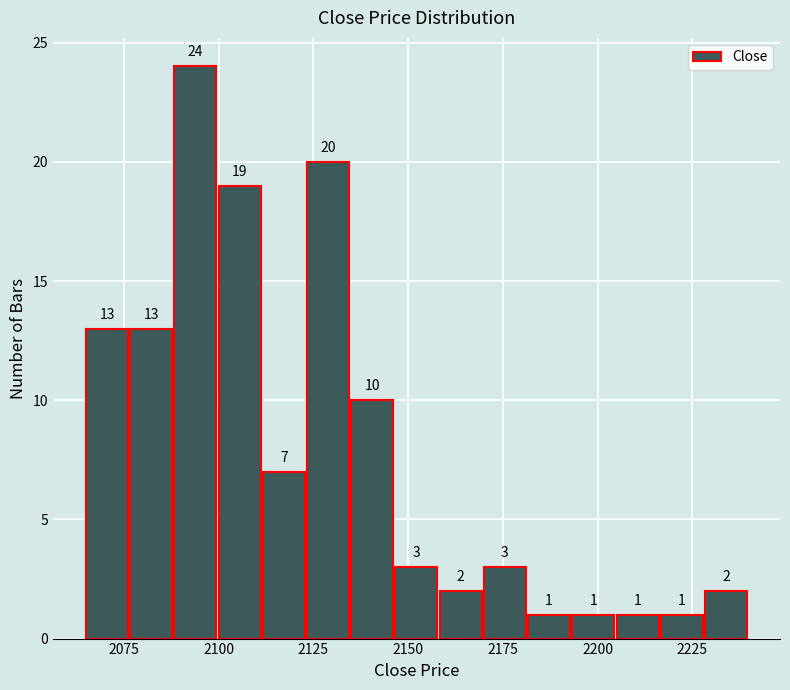

Read against the x-axis, roughly where is the centre of the tallest bar?

2095